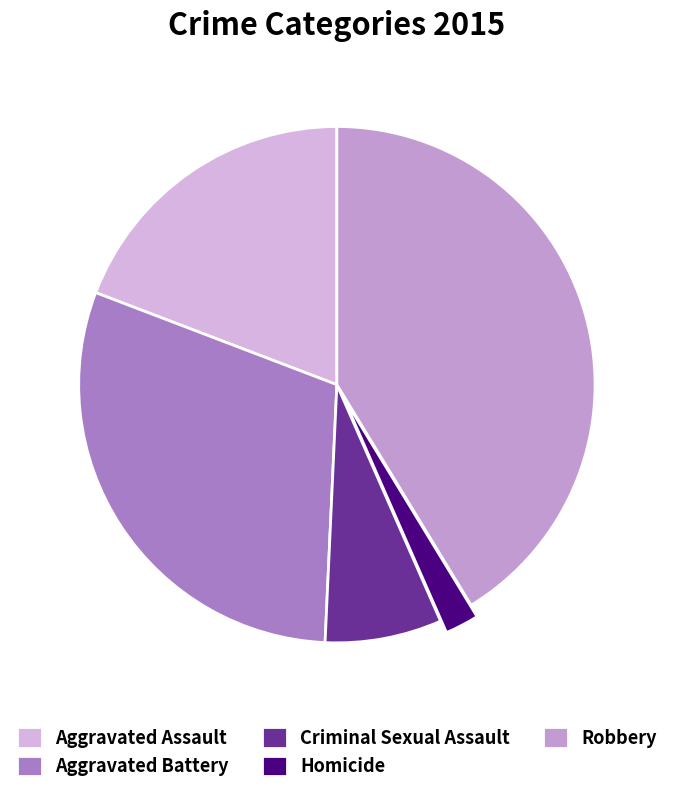

Is it true that Robbery is 30% of the pie?

False